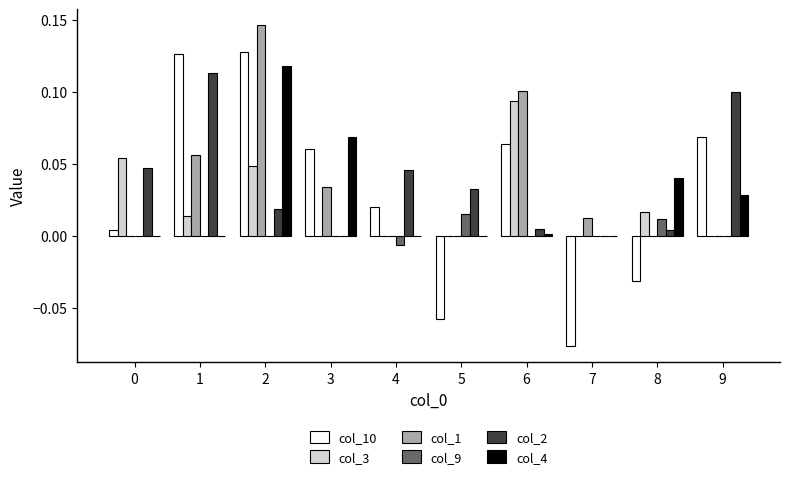

The col_9 series shows 0.0 at 0. True or false?

True